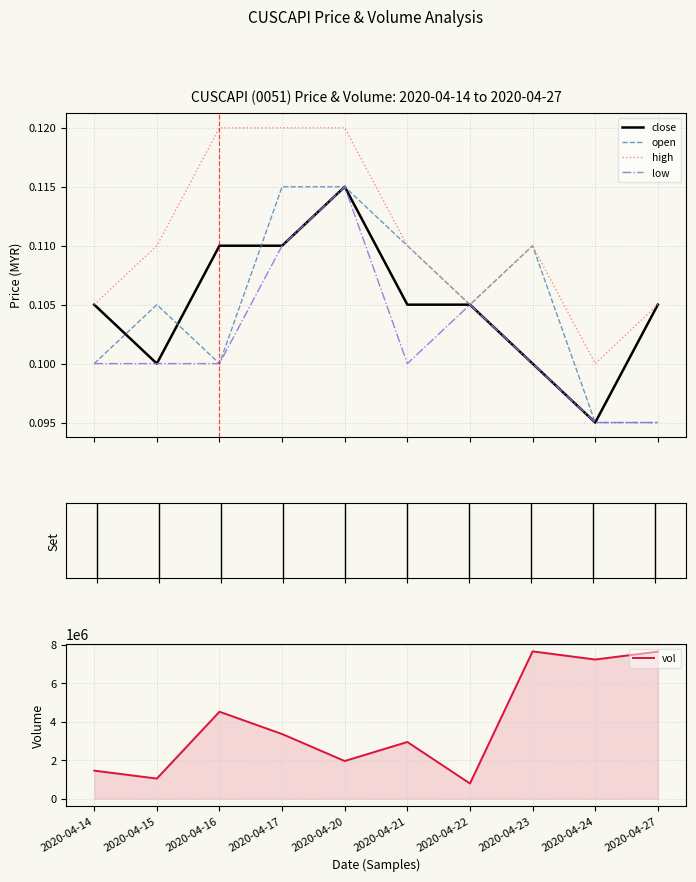

What is the minimum value for close?

0.1